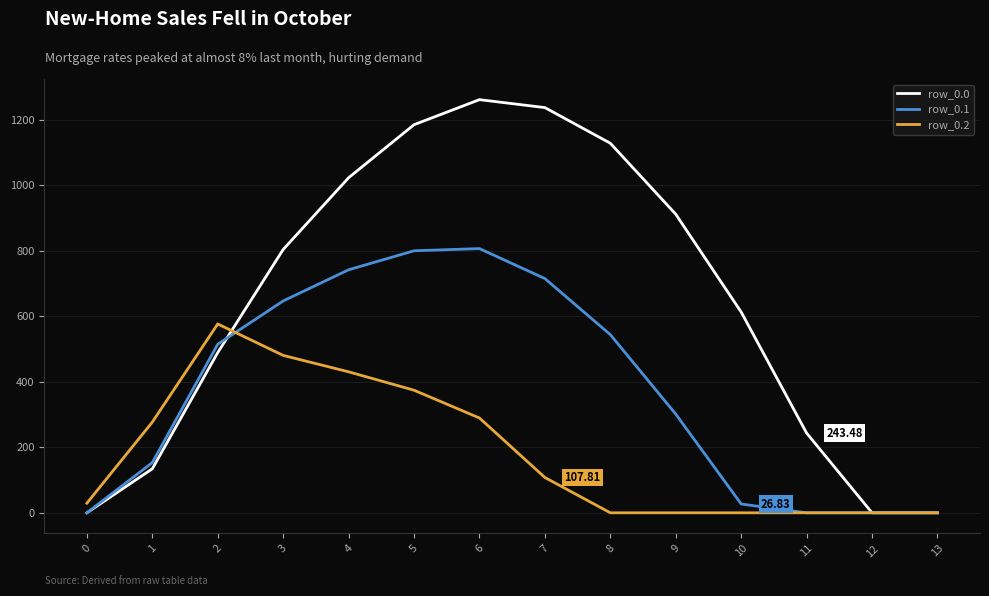

Does the chart display data point markers on the line(s)?

No